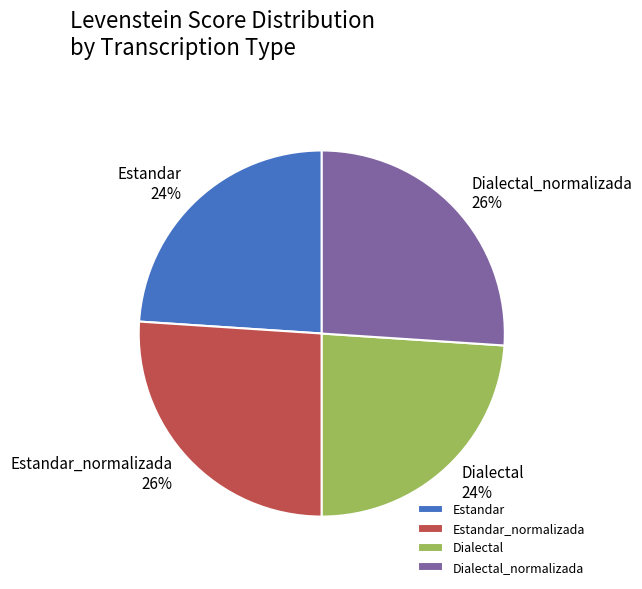

Do Estandar_normalizada and Dialectal_normalizada together represent more than half of the pie?

Yes